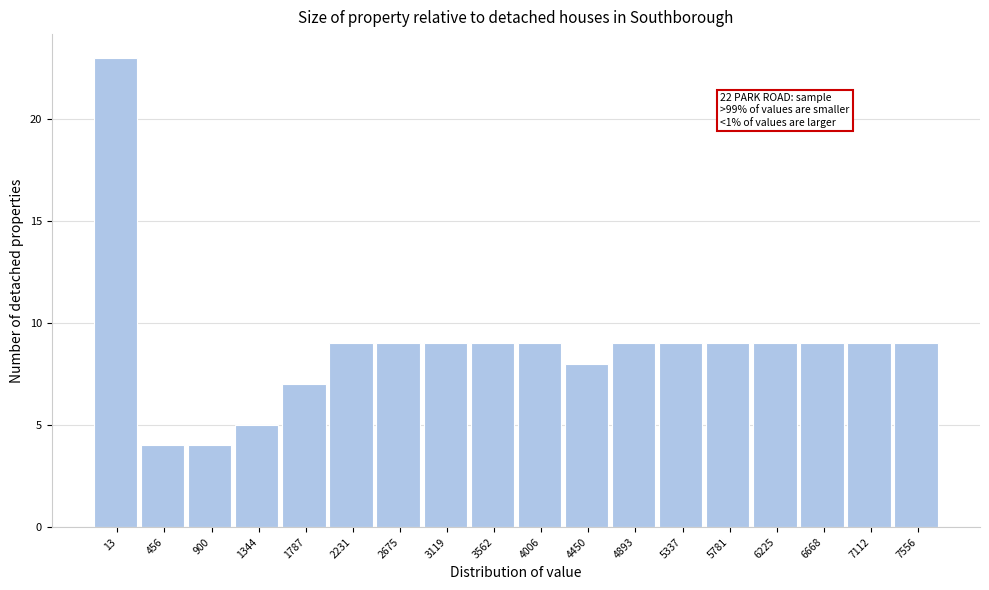

Reading left to right, list all the values displayed in this chart.

13=23	456=4	900=4	1344=5	1787=7	2231=9	2675=9	3119=9	3562=9	4006=9	4450=8	4893=9	5337=9	5781=9	6225=9	6668=9	7112=9	7556=9